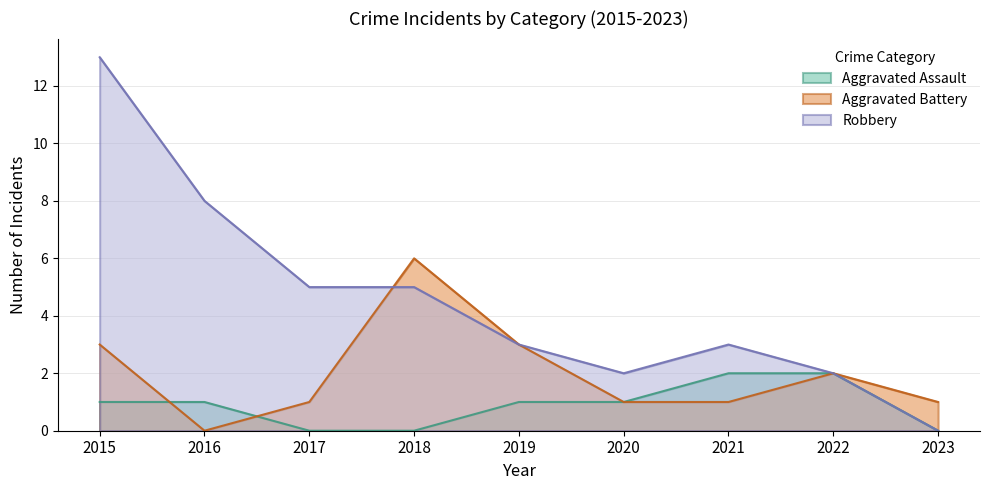

How many interior local peaks does the Aggravated Battery series have?

2